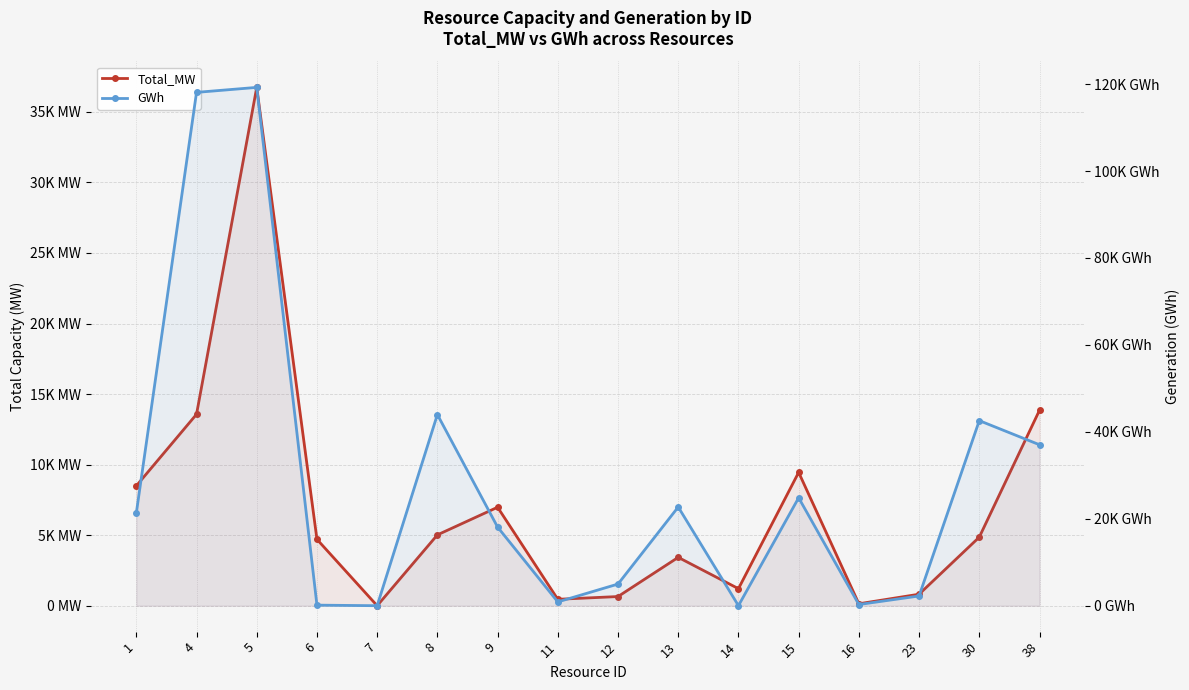

How many interior local peaks does the GWh series have?

5